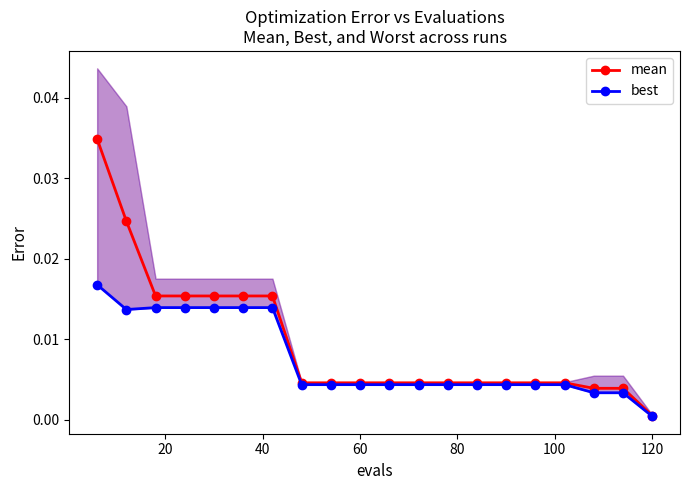

Count the number of data series in this chart.

2